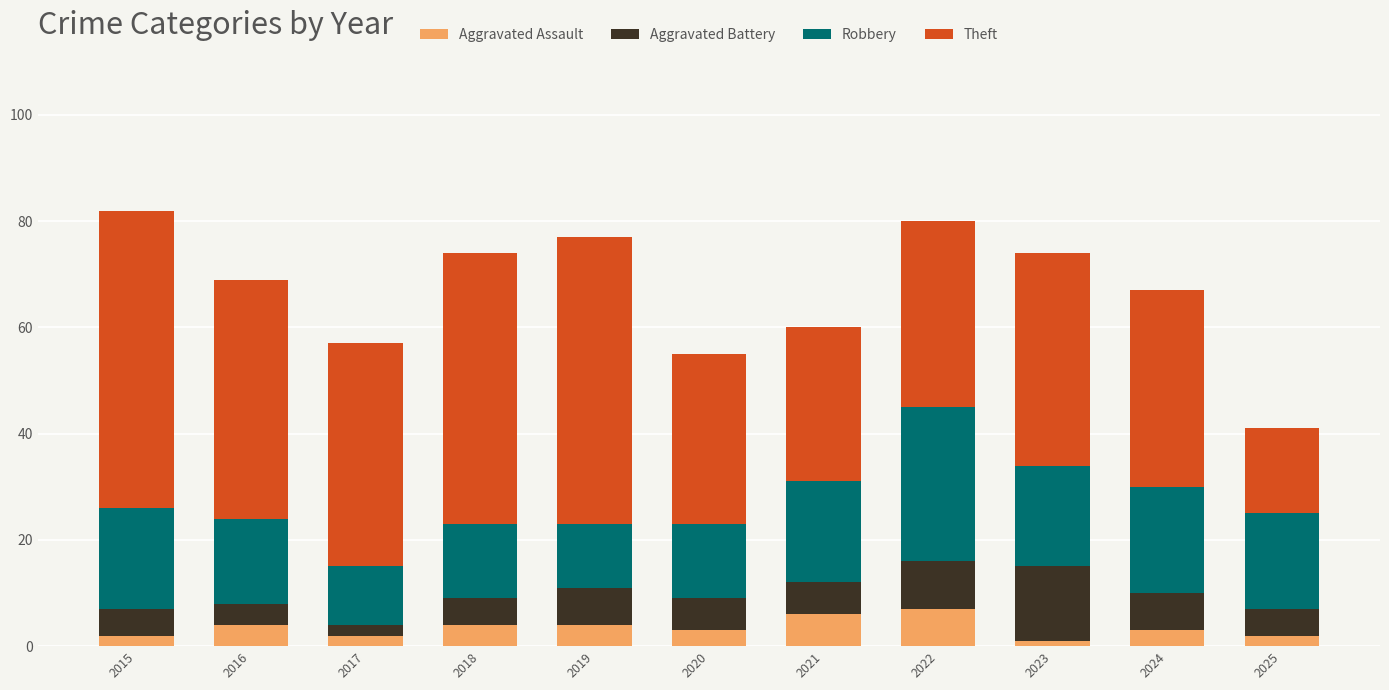

What is the maximum value for Aggravated Assault?

7